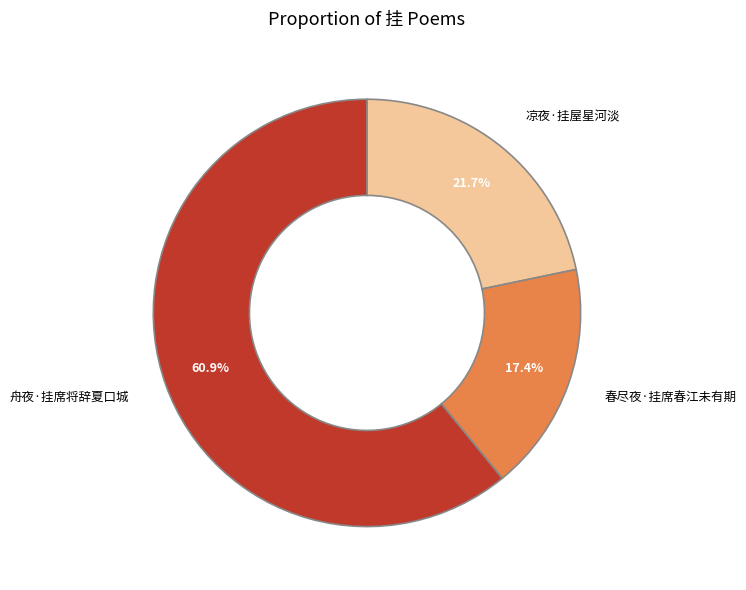

Which category has the smallest portion of the pie?

春尽夜·挂席春江未有期